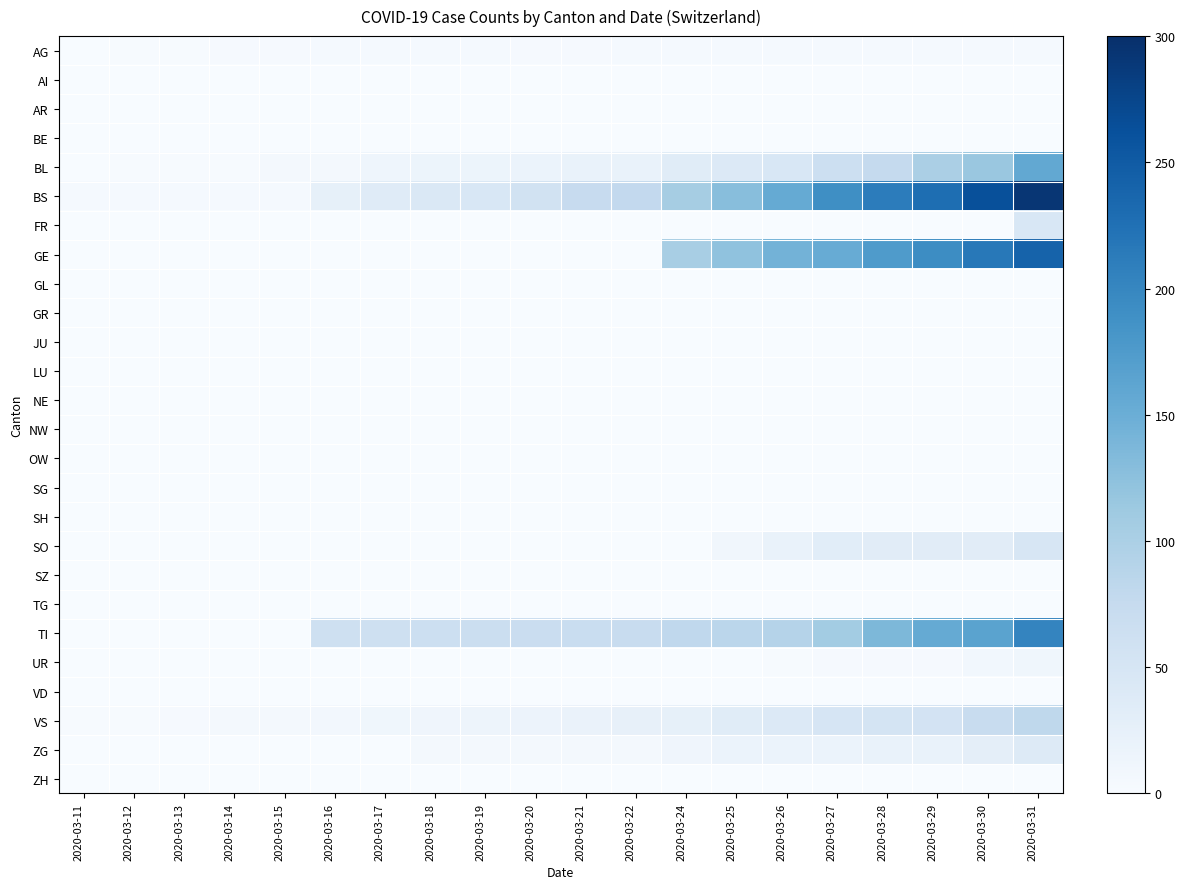

What is the maximum value shown in the chart?

292